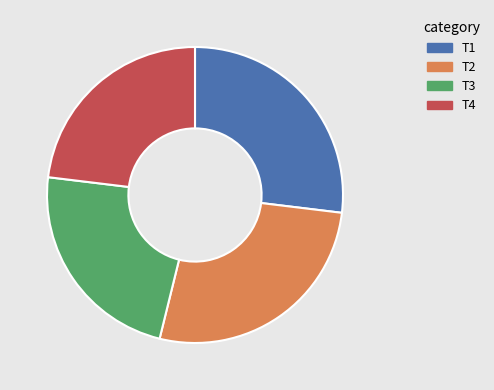

Is there any slice that represents more than half of the pie?

No